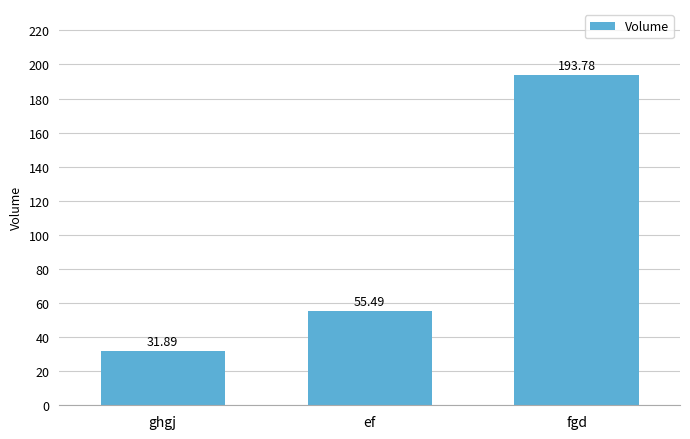

At which label does the data first exceed 55?

ef